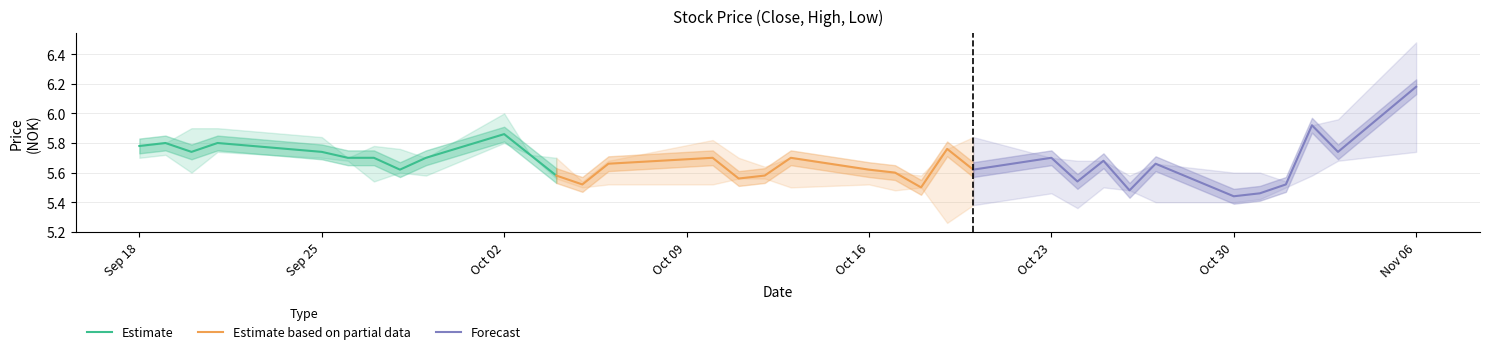

True or false: Forecast has more than 2 interior local peaks.

True